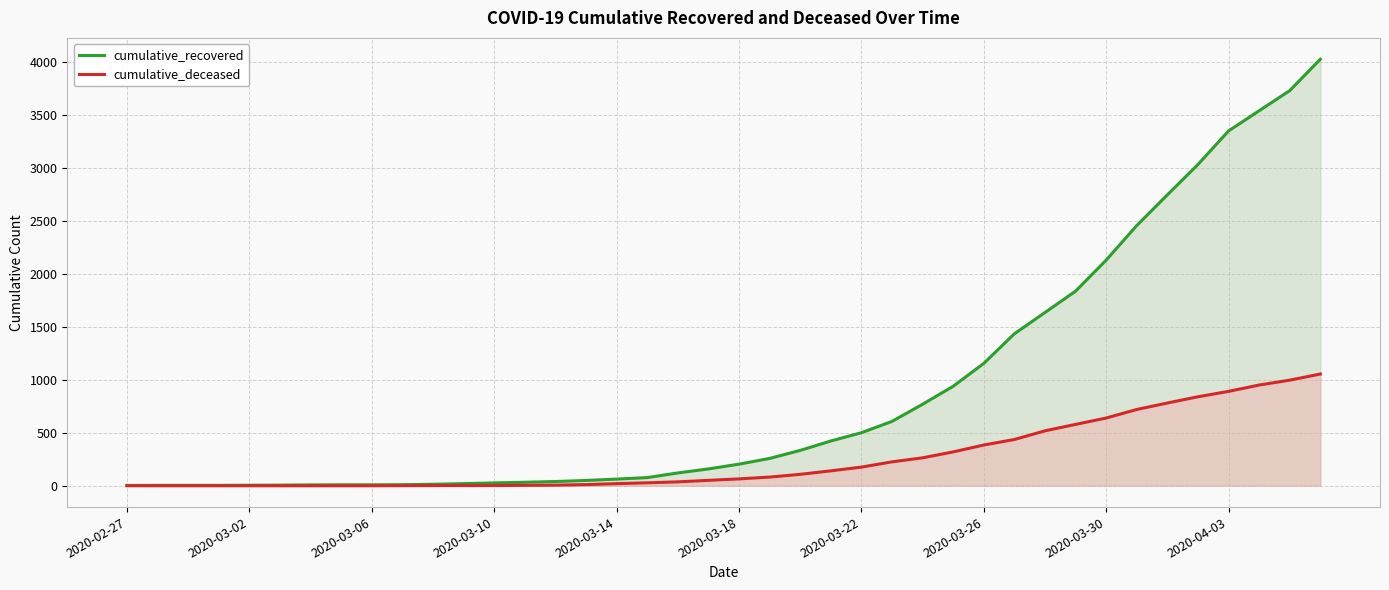

The cumulative_recovered series shows 14 at 10. True or false?

True